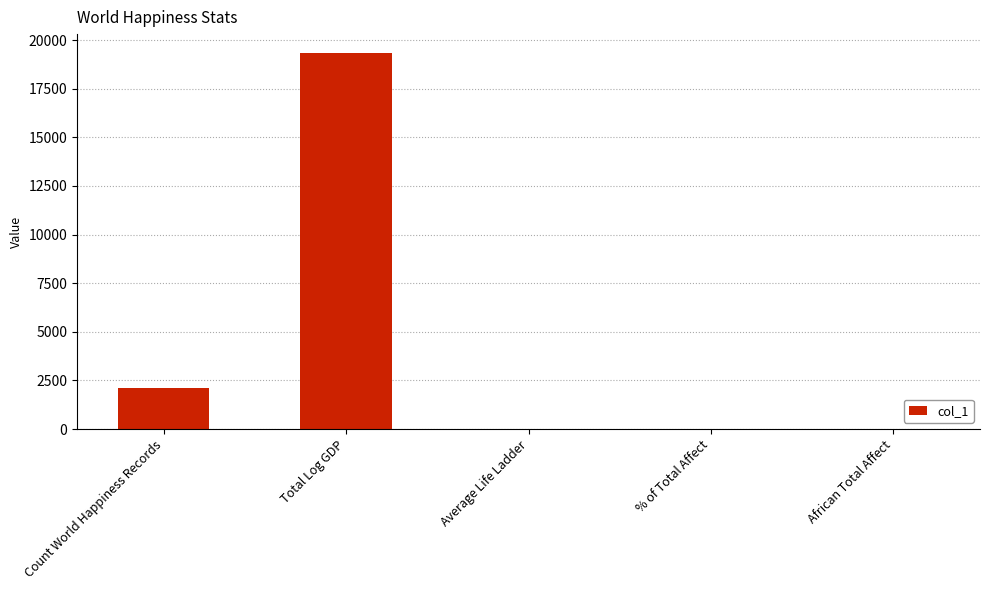

True or false: the data shows 5.5 at Average Life Ladder.

True